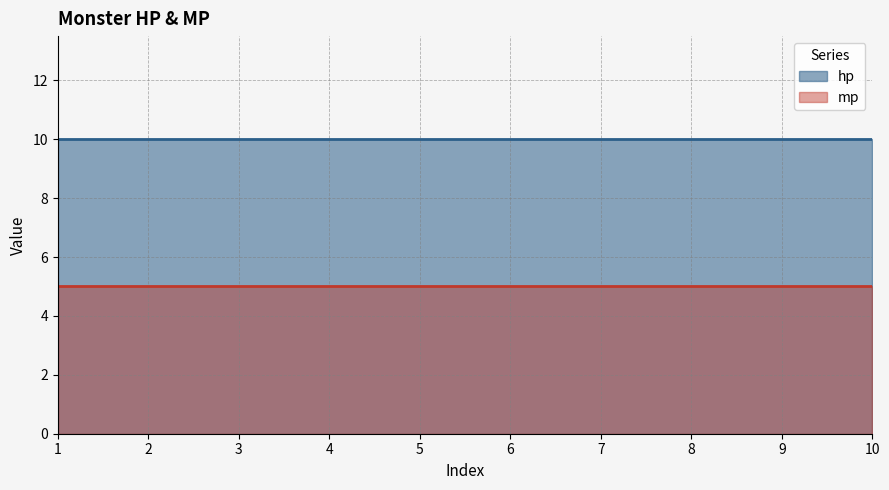

Which category has the lowest value across all series?

1